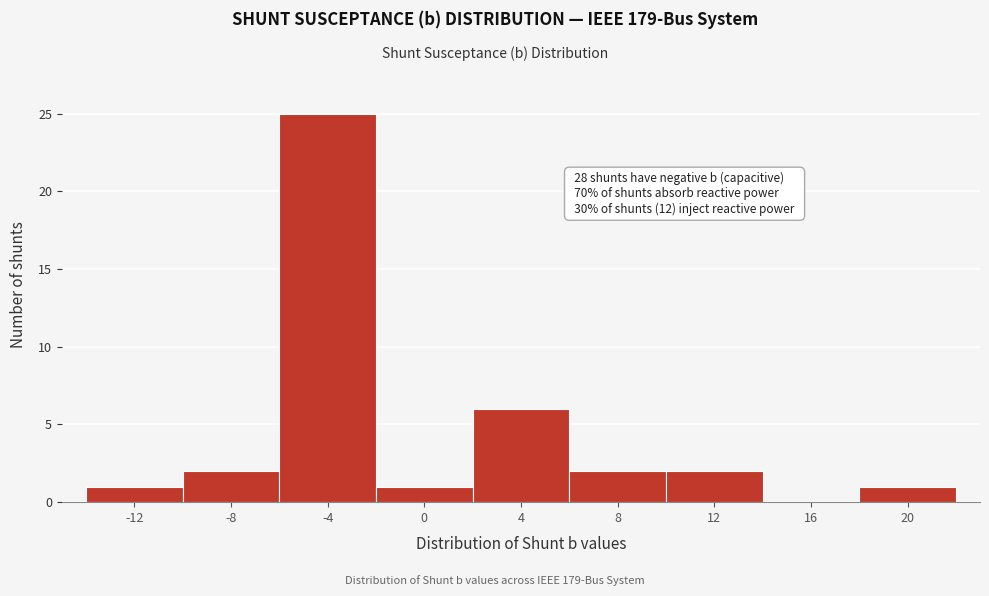

Reading left to right, list all the values displayed in this chart.

-12=1	-8=2	-4=25	0=1	4=6	8=2	12=2	16=0	20=1